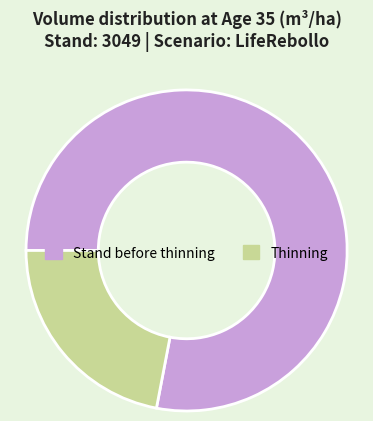

True or false: Thinning accounts for 22% of the total.

True